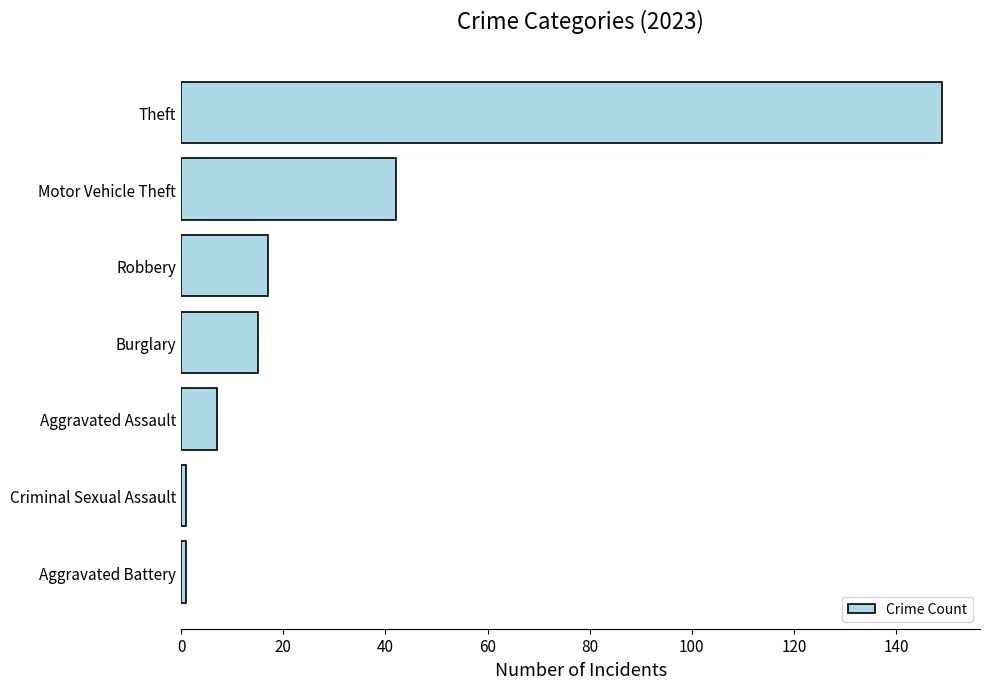

Read the value at Theft, to the nearest 50.

150